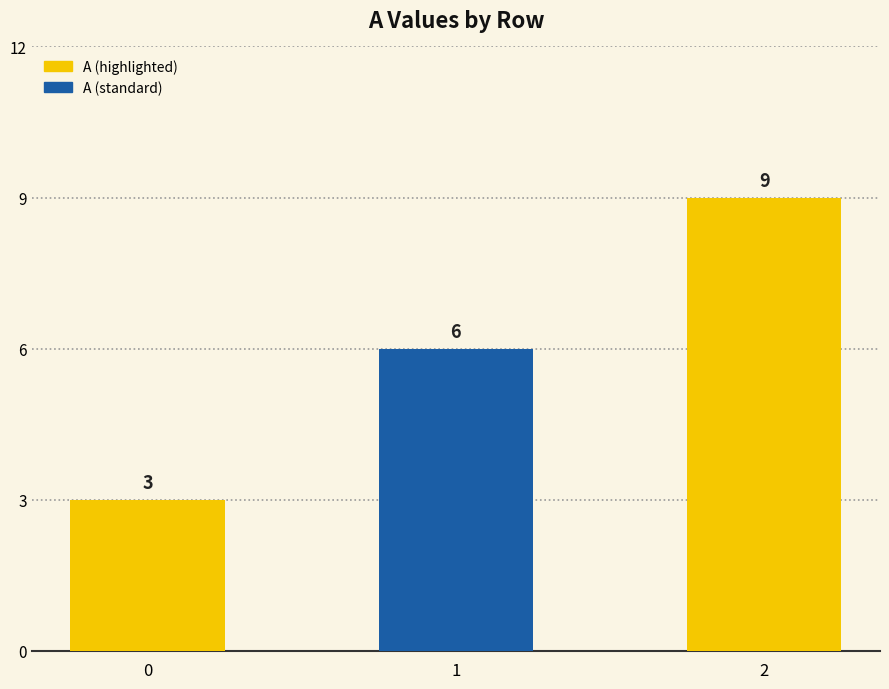

How many values are between 3 and 9?

3